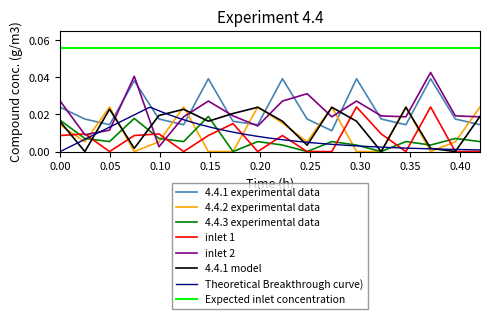

True or false: 4.4.1 model and 4.4.1 experimental data intersect in this chart.

True